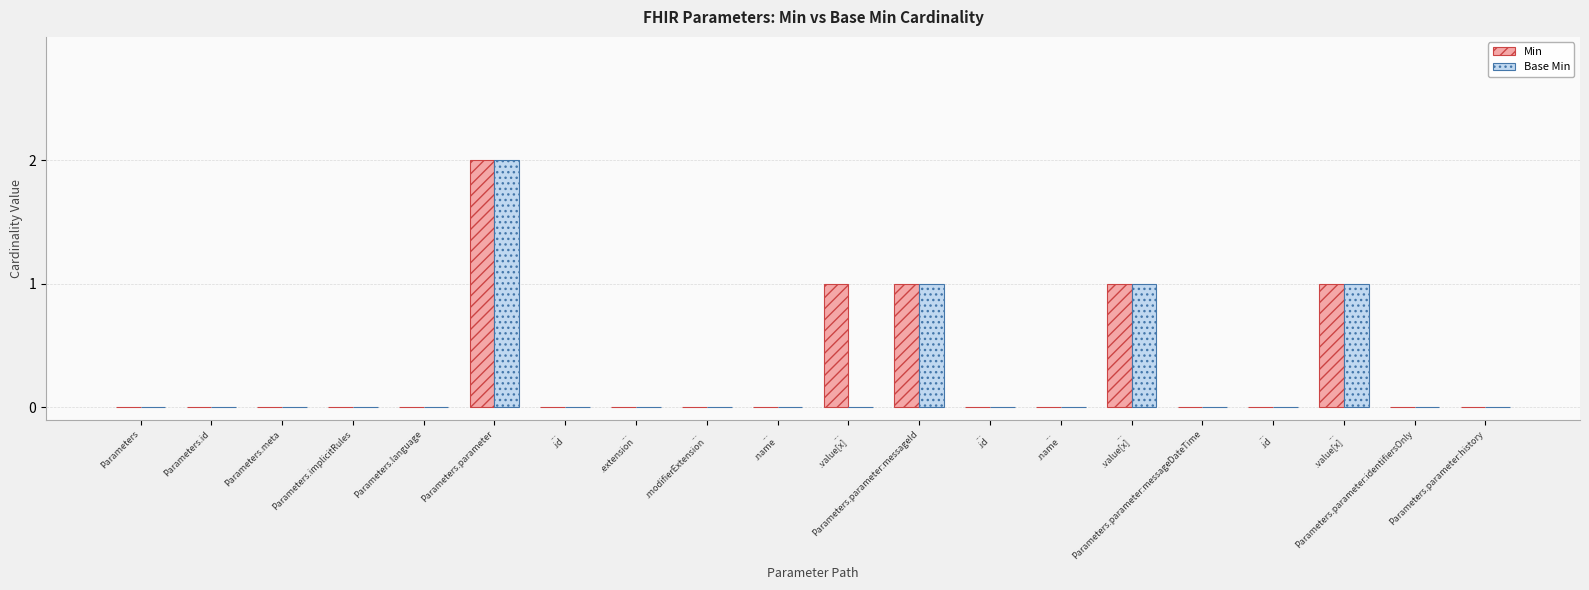

Count the number of data series in this chart.

2